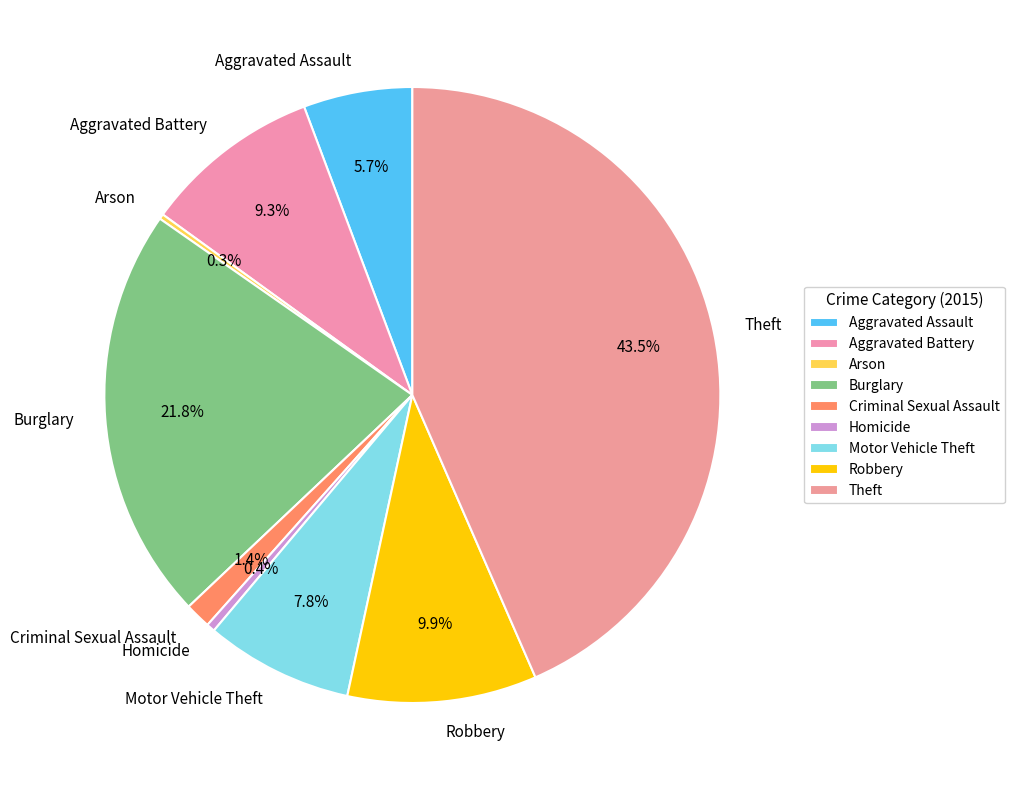

What is the largest slice in the pie chart?

Theft